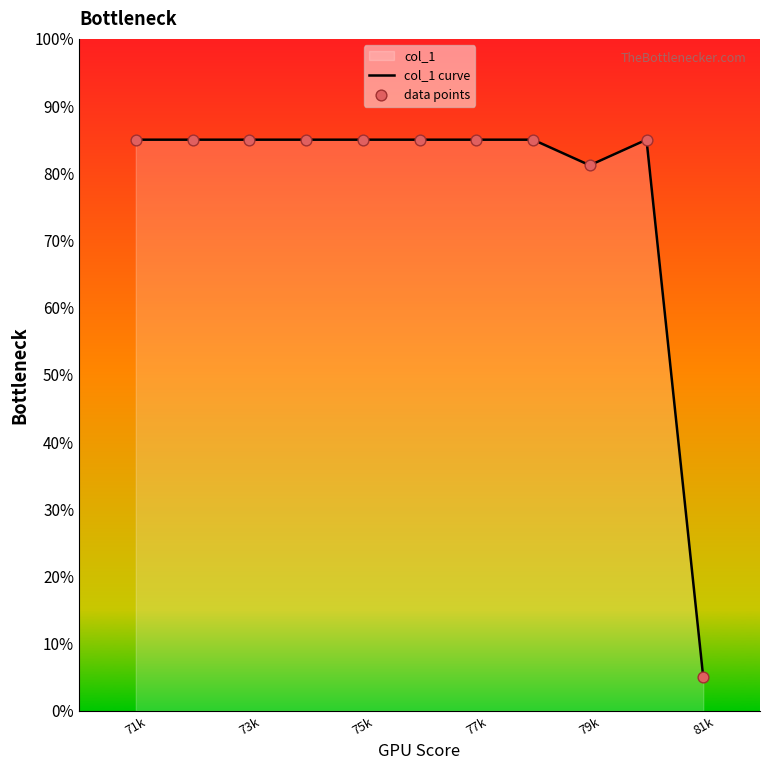

Which category has the lowest value across all series?

81k